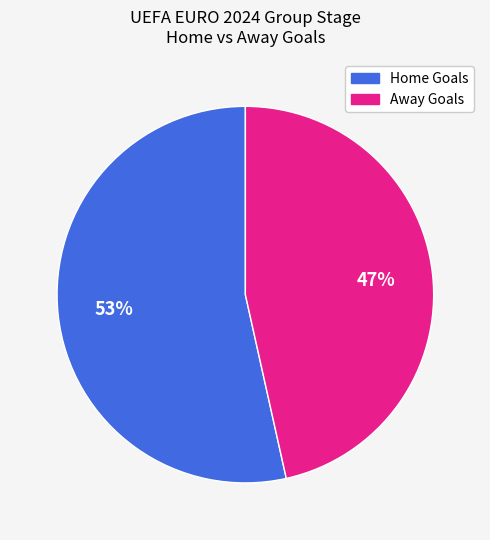

Is there a majority slice in this chart?

Yes